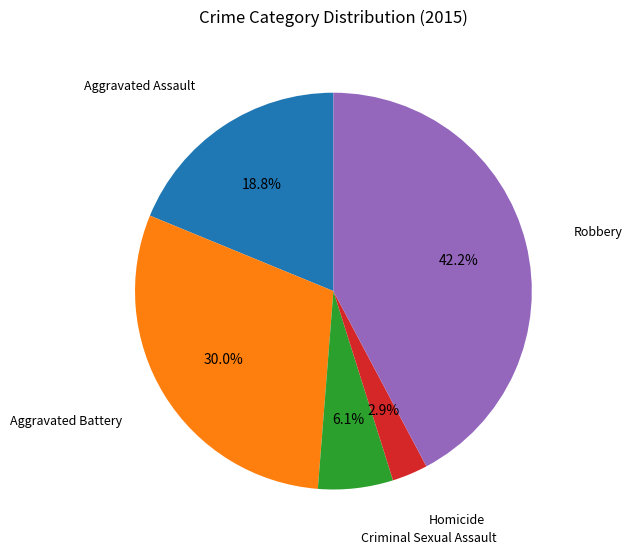

Is there any slice that represents more than half of the pie?

No